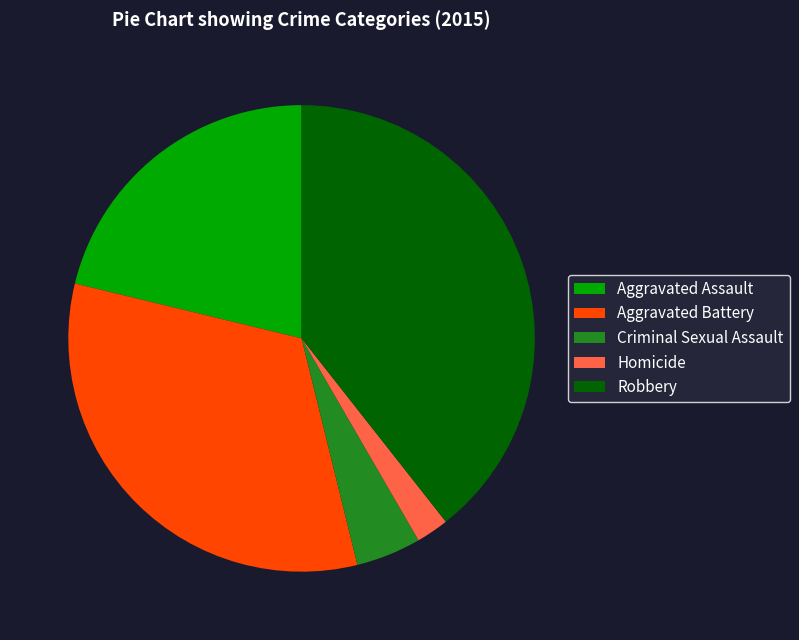

Is the sum of Criminal Sexual Assault and Aggravated Assault greater than half?

No